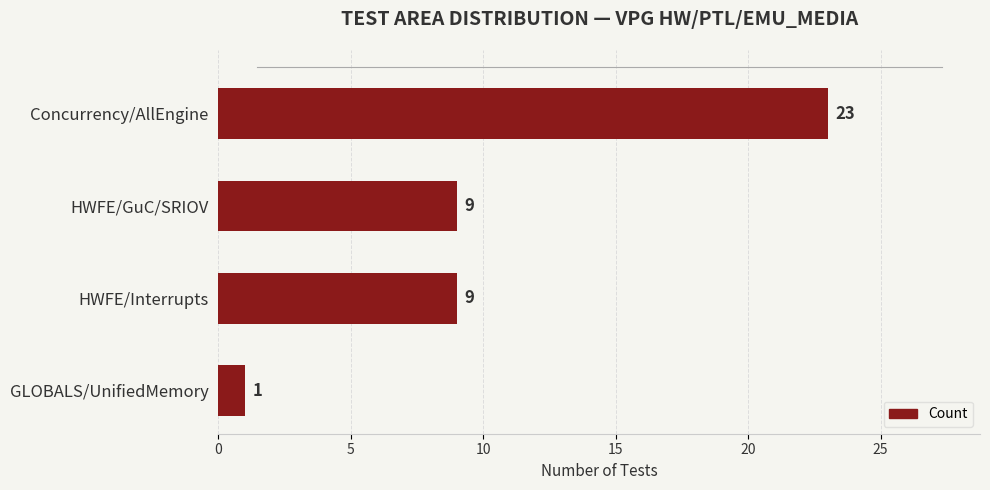

What is the smallest value displayed?

1